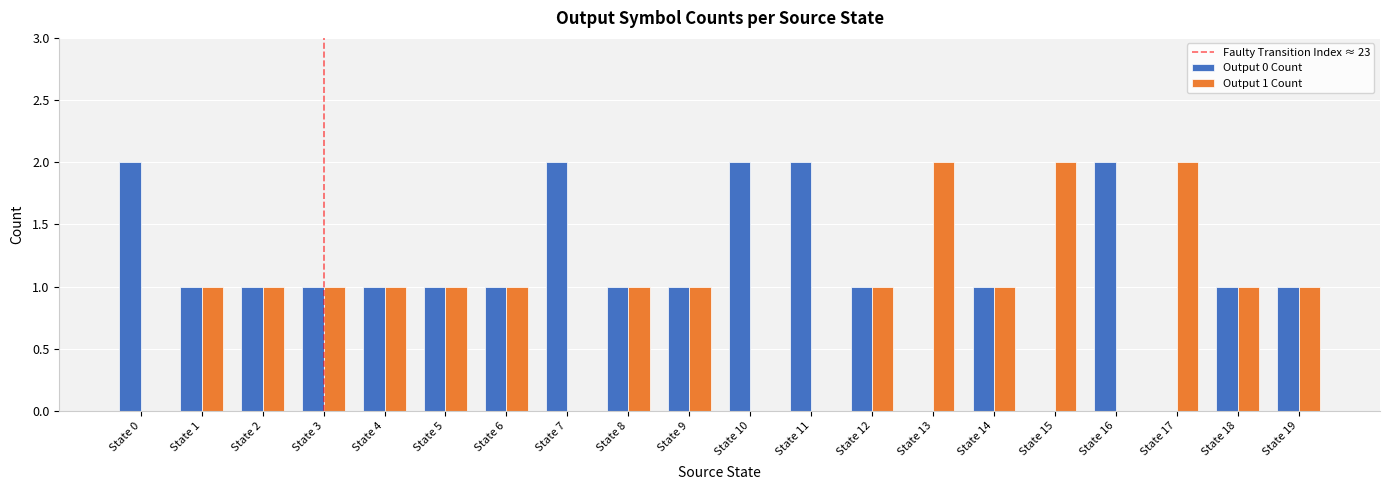

The Output 0 Count series shows 2 at State 10. True or false?

True